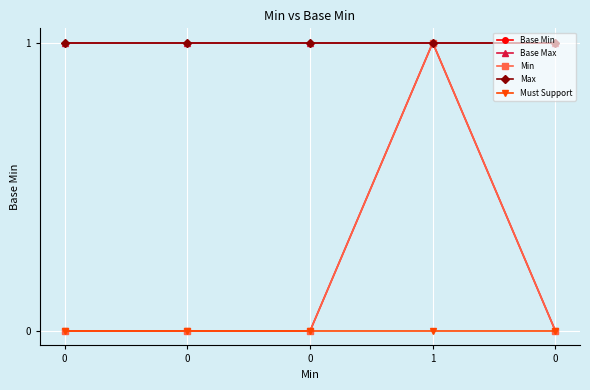

At how many categories does at least one series exceed 0?

5